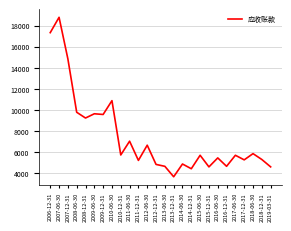

At which label is the value closest to 11239?

2010-06-30